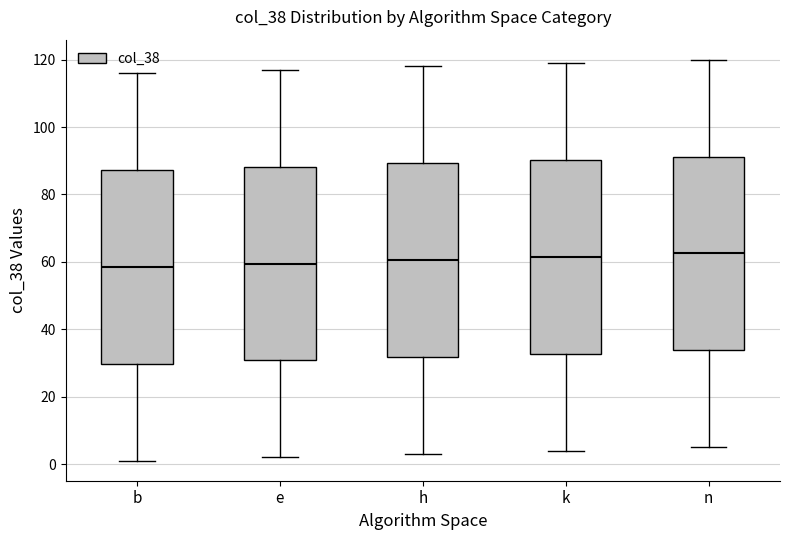

Reading left to right, transcribe this box plot: for each box, give where its median line is, the range the box spans, and where its two whiskers end, as read against the y-axis. The values are not printed on the chart, so give them approximately, as read against the axis.

b: median 58, box 30 to 88, whiskers 2 to 116
e: median 60, box 30 to 88, whiskers 2 to 118
h: median 60, box 32 to 90, whiskers 4 to 118
k: median 62, box 32 to 90, whiskers 4 to 120
n: median 62, box 34 to 92, whiskers 6 to 120